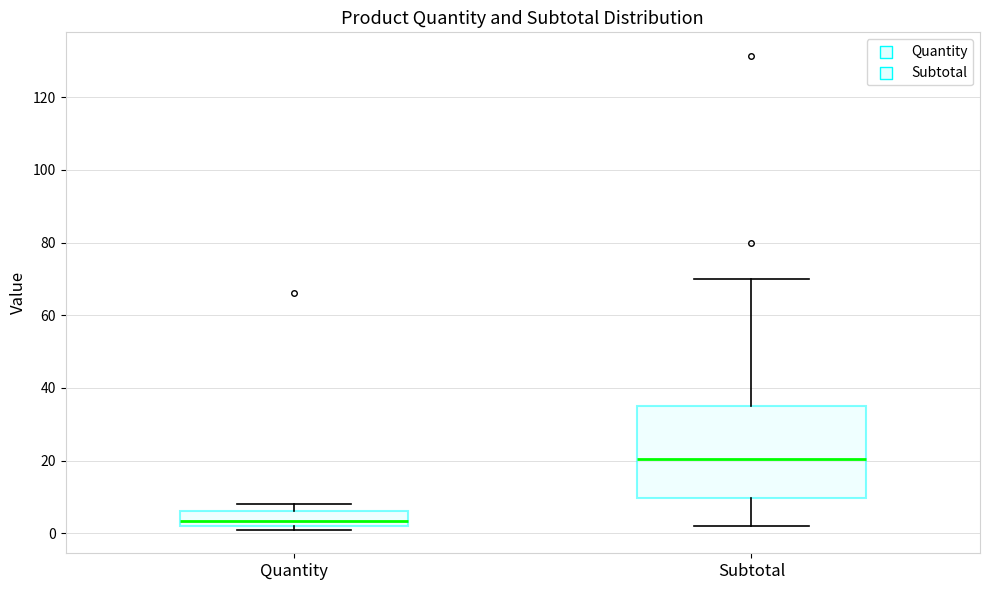

Reading left to right, transcribe this box plot: for each box, give where its median line is, the range the box spans, and where its two whiskers end, as read against the y-axis. The values are not printed on the chart, so give them approximately, as read against the axis.

Quantity: median 4, box 2 to 6, whiskers 2 (just below the box's lower edge) to 8
Subtotal: median 20, box 10 to 34, whiskers 2 to 70